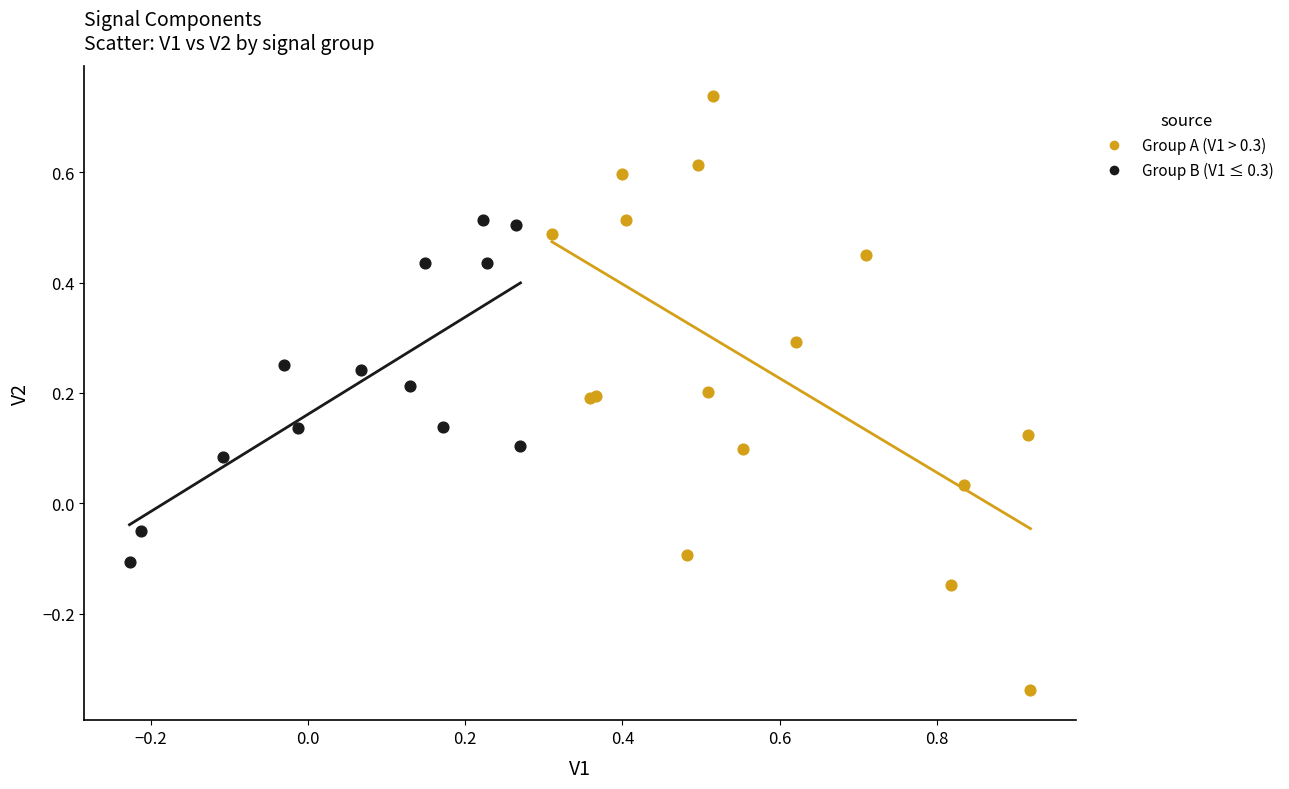

What are all the series names shown in the legend?

Group A (V1 > 0.3), Group B (V1 ≤ 0.3)